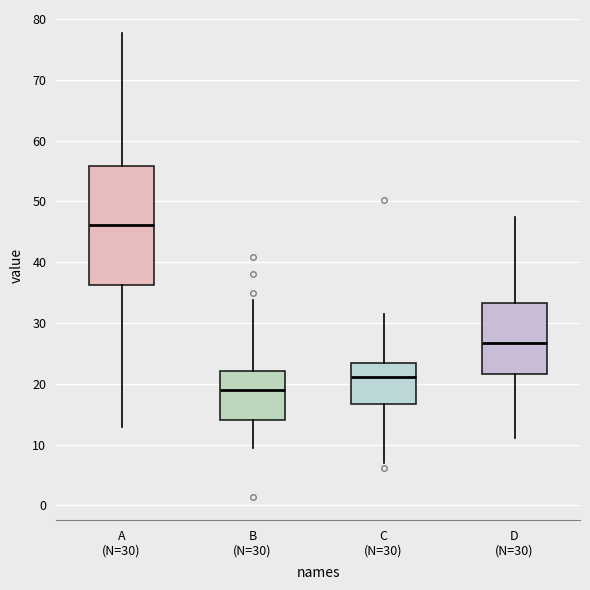

Reading left to right, read every box against the y-axis: the position of its median line, the range the box covers, and the ends of its whiskers. The values are not printed on the chart, so give them approximately, as read against the axis.

A (N=30): median 46, box 36 to 56, whiskers 13 to 78
B (N=30): median 19, box 14 to 22, whiskers 10 to 34
C (N=30): median 21, box 17 to 23, whiskers 7 to 32
D (N=30): median 27, box 22 to 33, whiskers 11 to 47